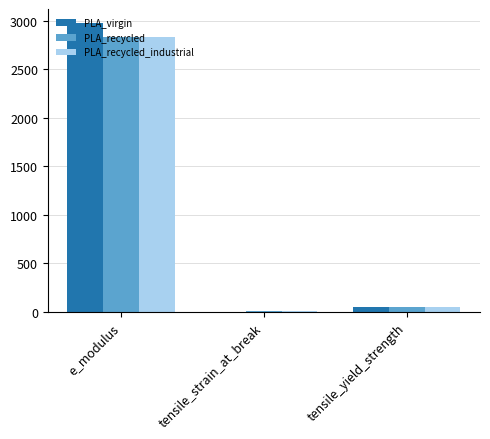

Are the bars horizontal?

No